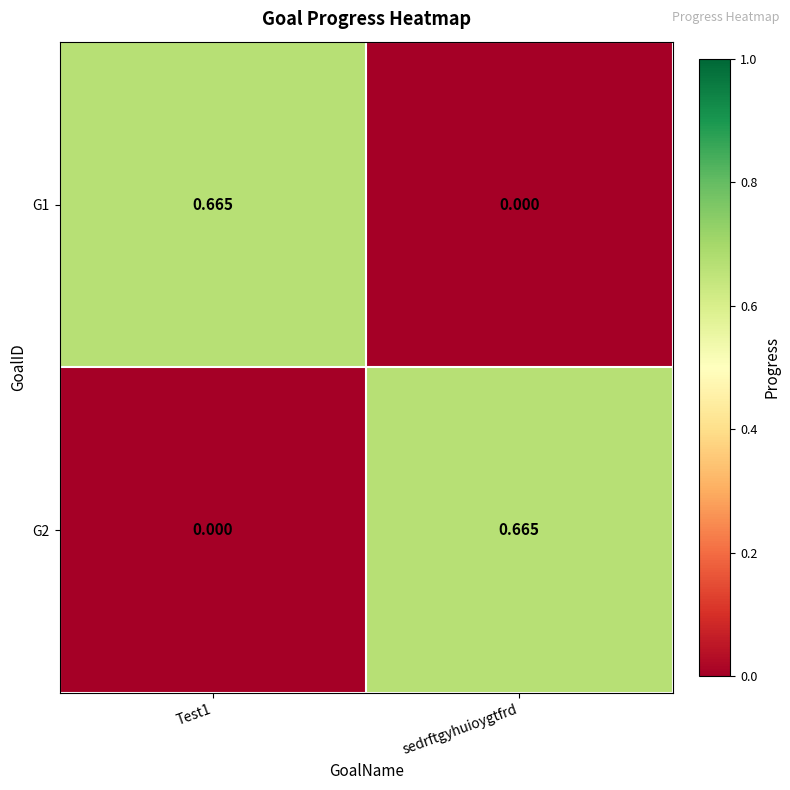

At which label does G1 reach its minimum?

sedrftgyhuioygtfrd